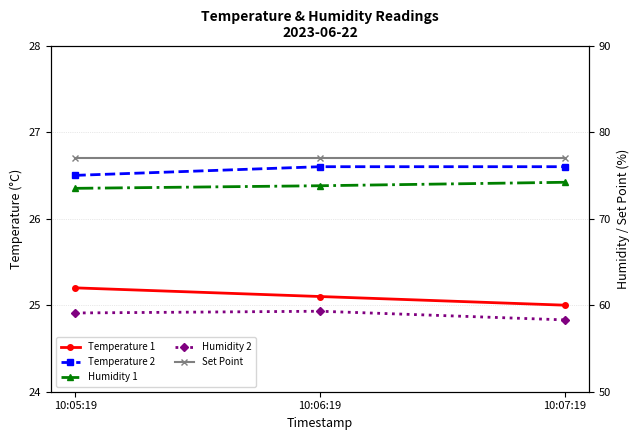

At how many categories does at least one series exceed 48?

3